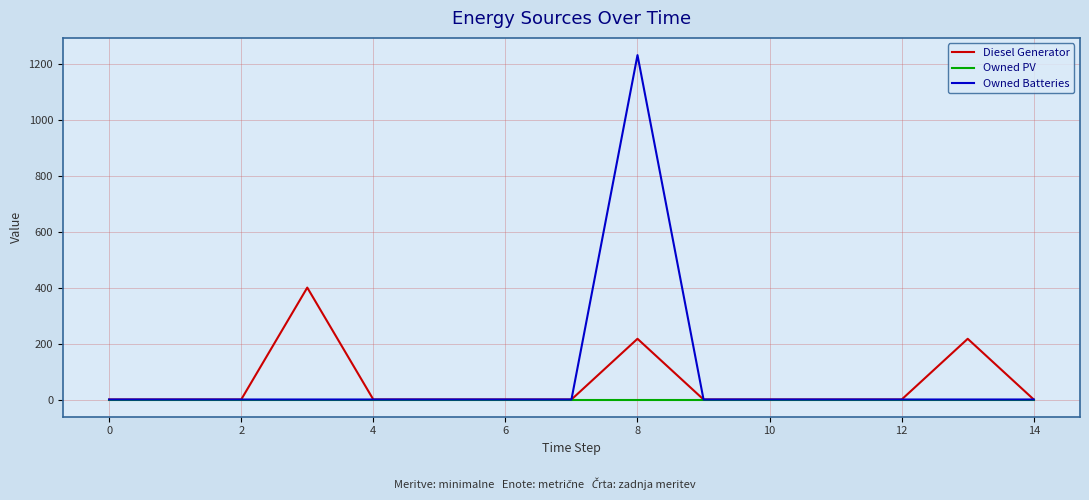

List the series in order of their peak value, highest first.

Owned Batteries, Diesel Generator, Owned PV